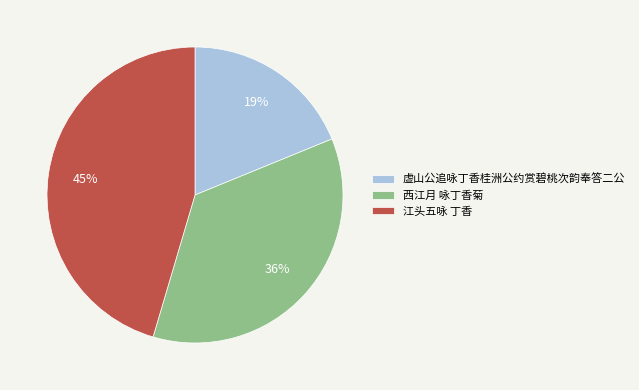

Do 江头五咏 丁香 and 西江月 咏丁香菊 together represent more than half of the pie?

Yes